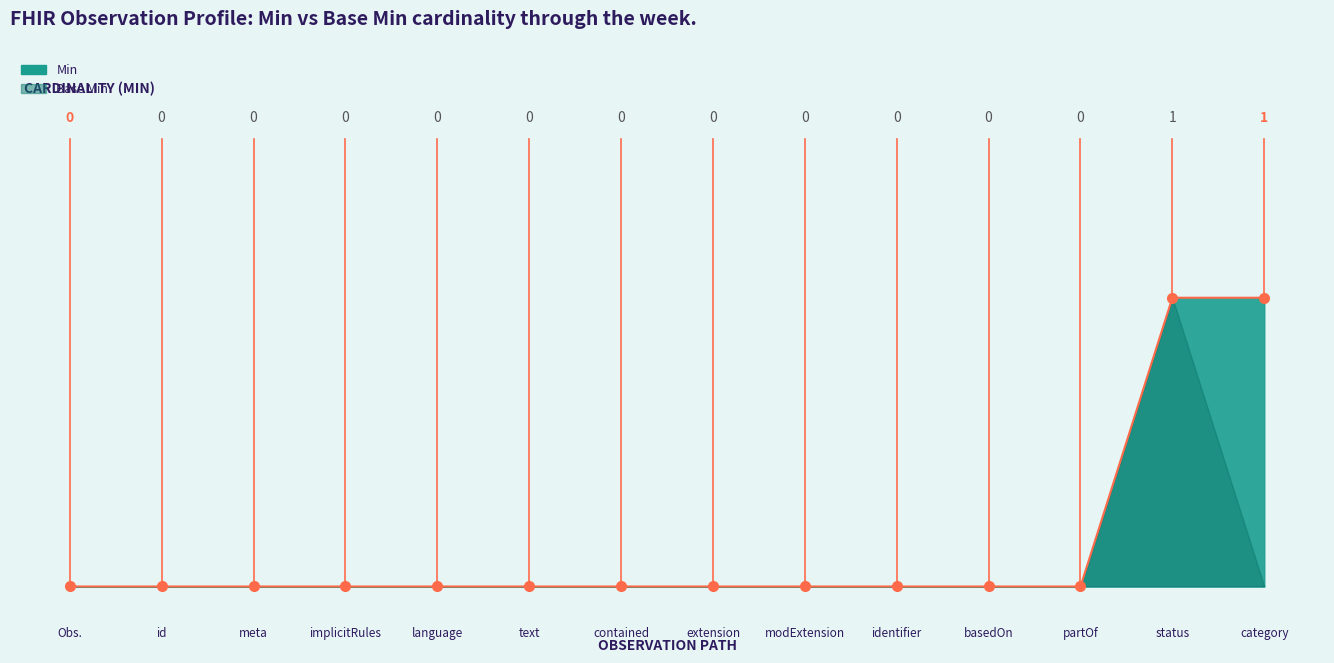

Where is the data nearest to the value 0?

Obs.